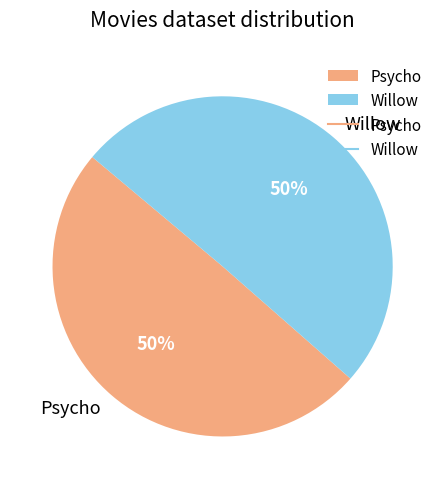

Approximately how many times larger is the value at Willow compared to Psycho?

1.0